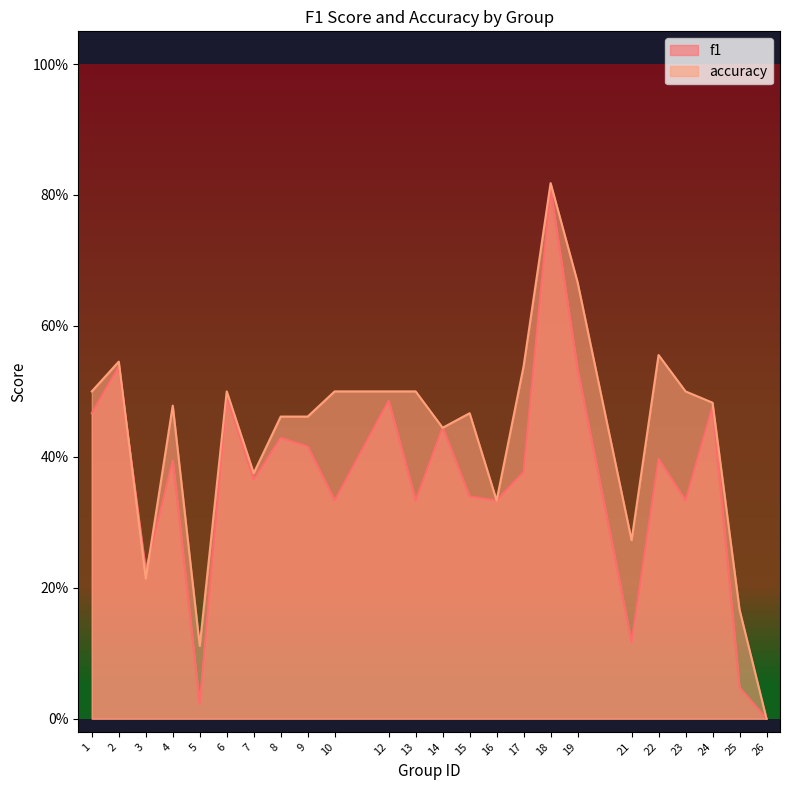

List the series in order of their overall mean, lowest first.

f1, accuracy